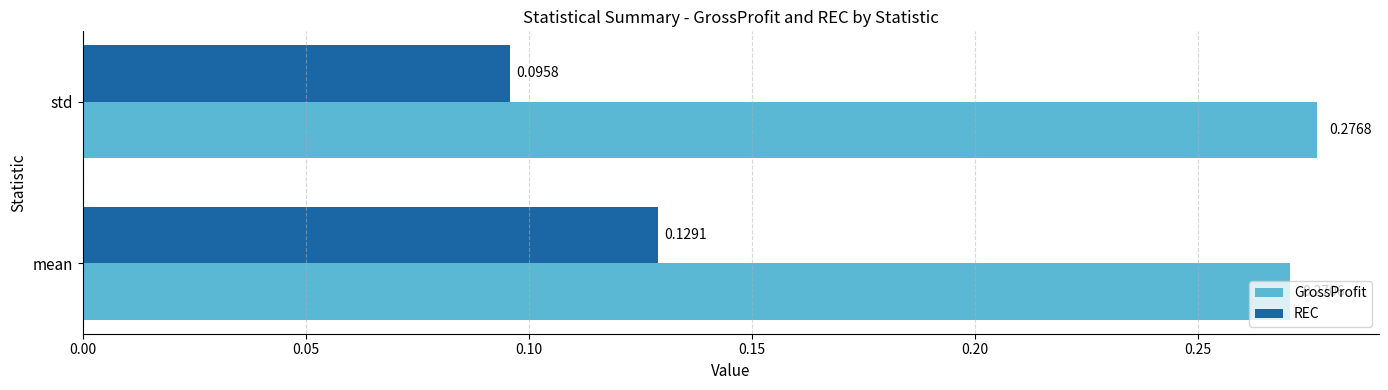

Which series changed the most between mean and std?

REC